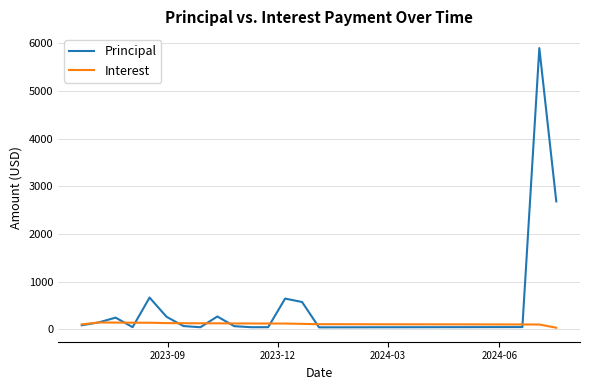

Which series has the largest range (max minus min)?

Principal